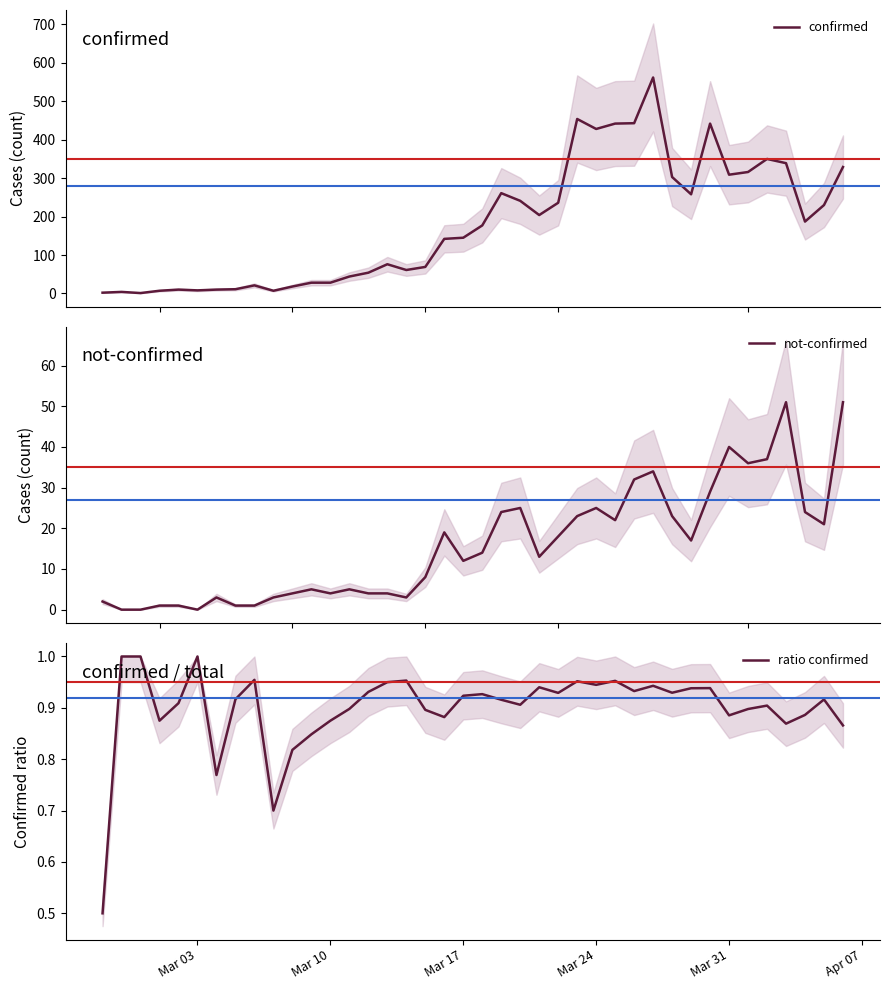

How many times do not-confirmed and ratio confirmed cross each other?

4